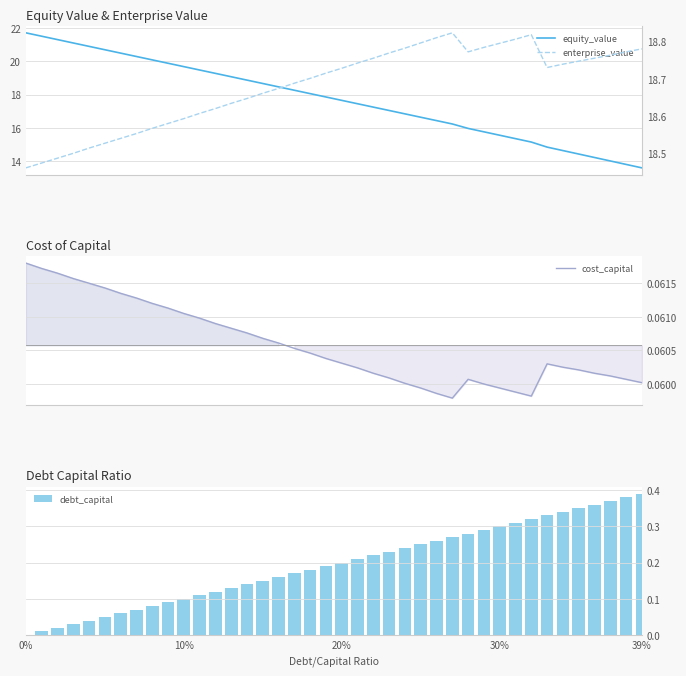

How many data points in debt_capital are above 0?

39